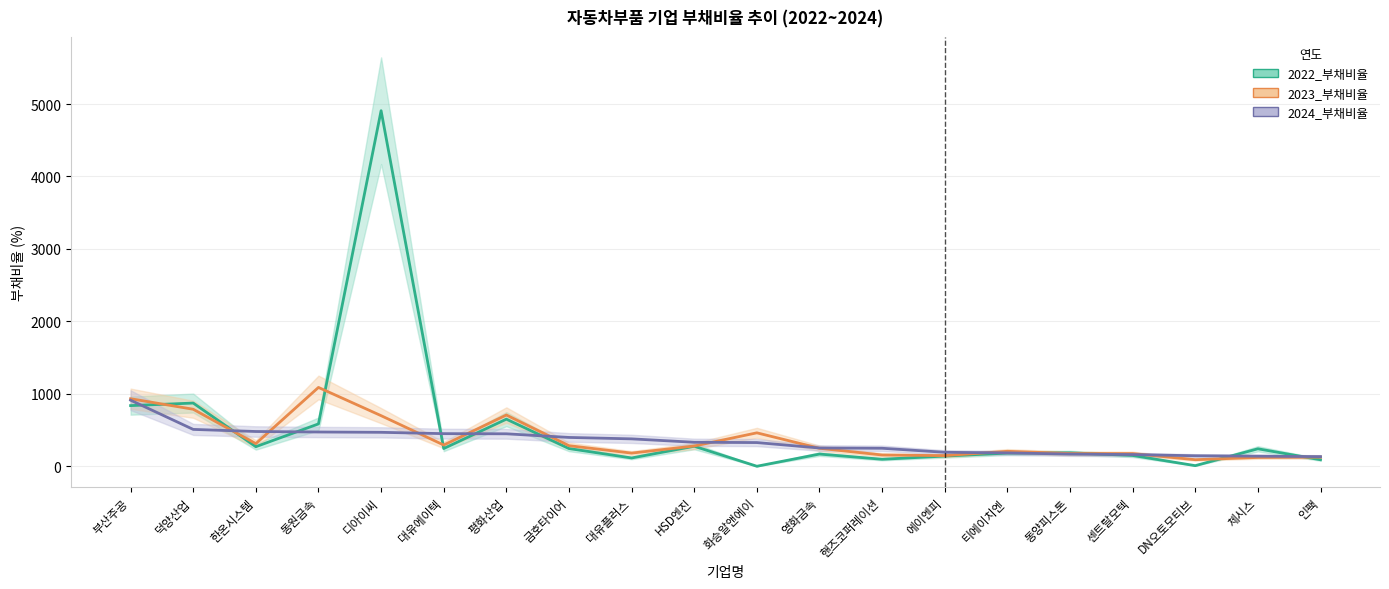

What is the value of the 2022_부채비율 point at the 20th from the left?

89.8